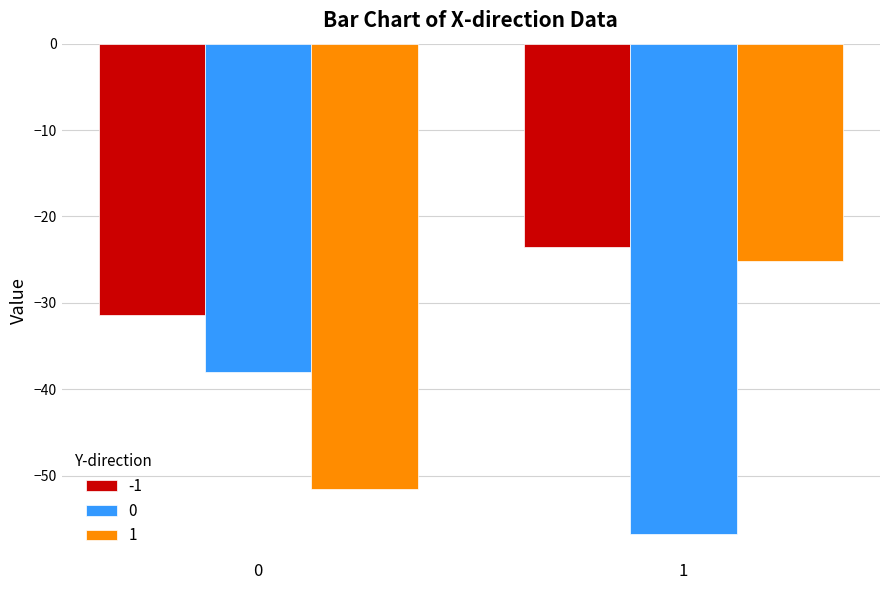

Is the value of 1 at 1 greater than the value of -1 at 0?

Yes